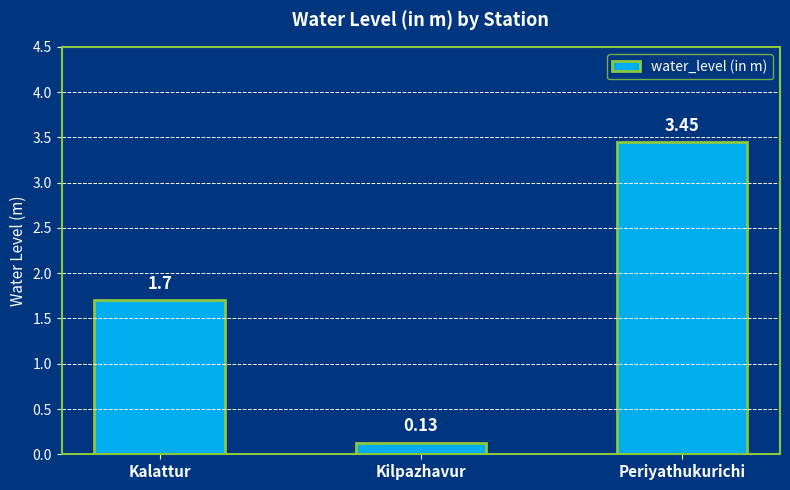

Count the number of data series in this chart.

1